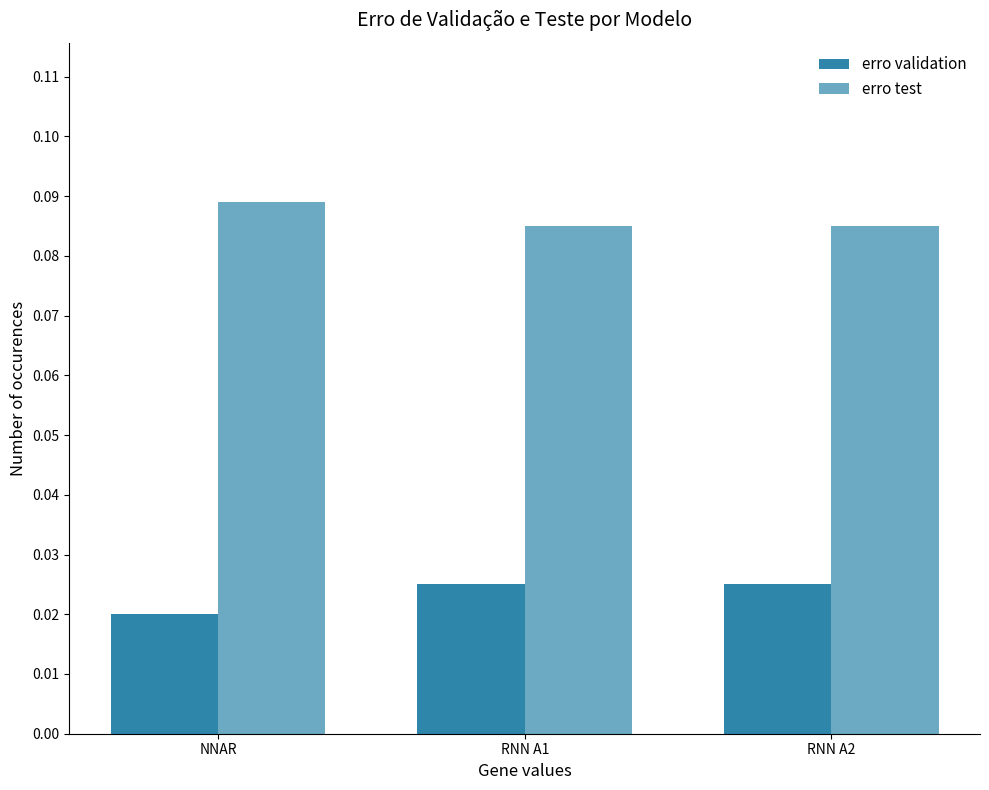

How many groups of bars are there?

3